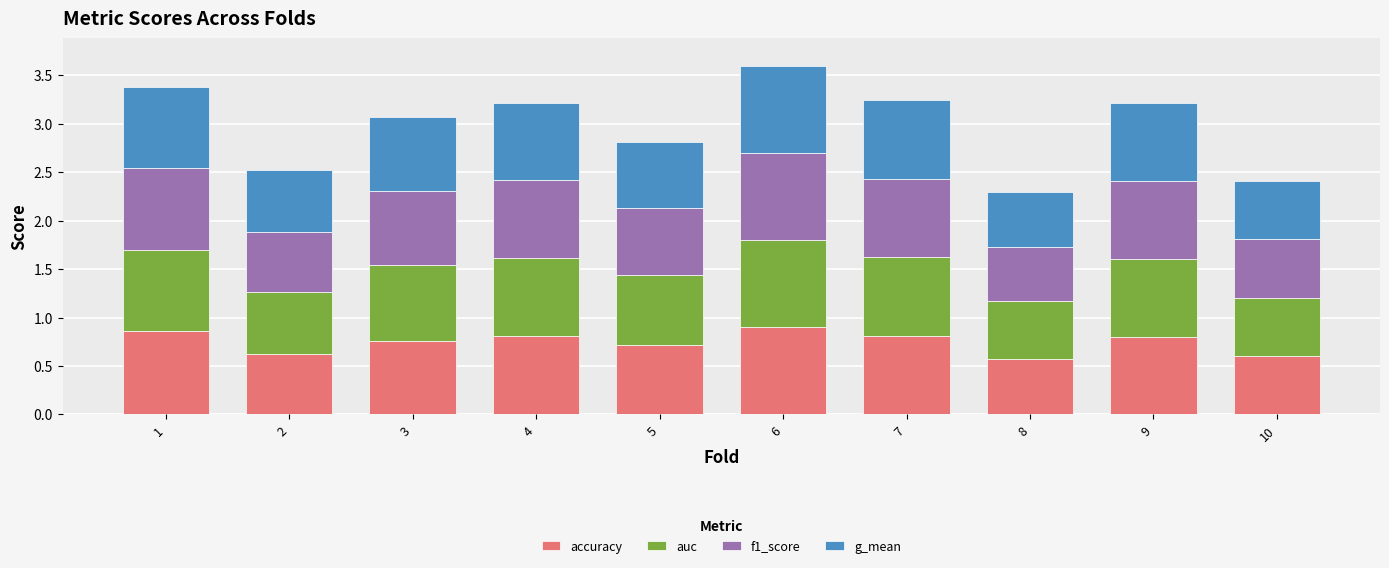

What are all the series names shown in the legend?

accuracy, auc, f1_score, g_mean